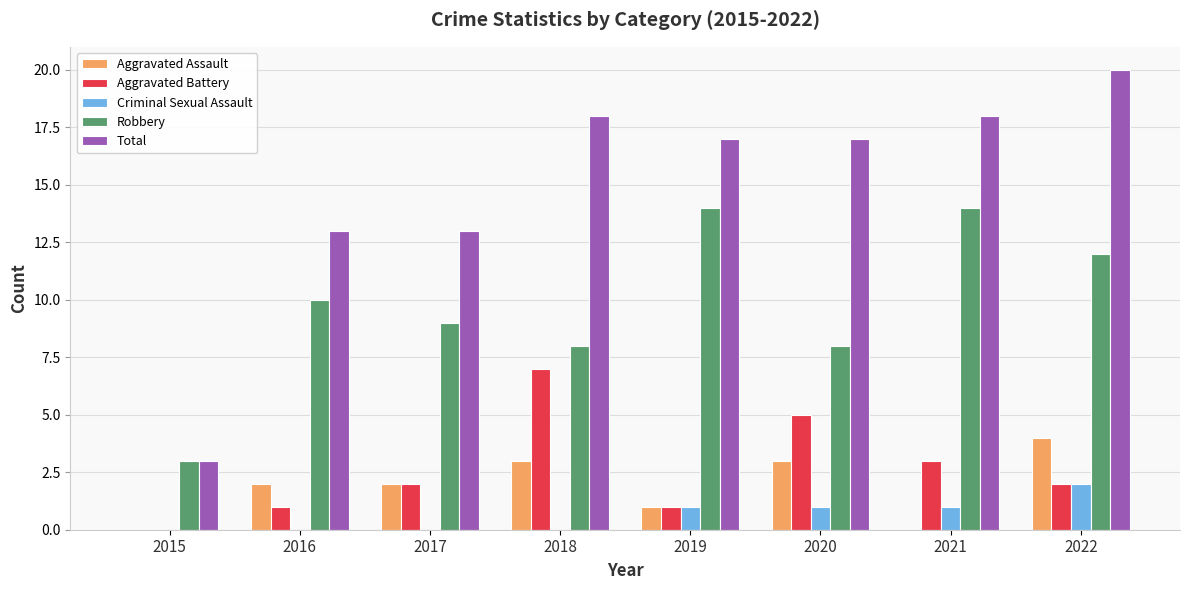

What is the maximum value for Aggravated Assault?

4